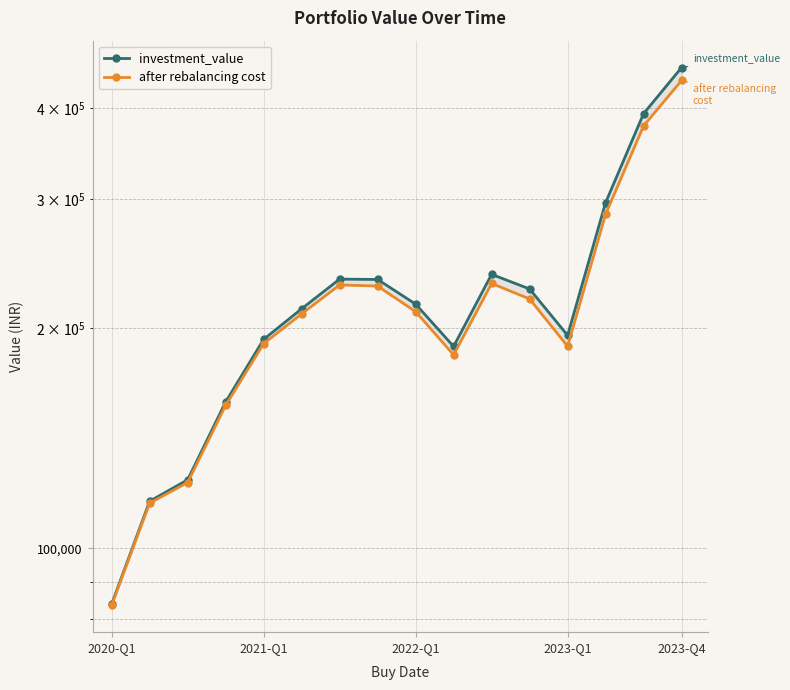

How many values in the investment_value series exceed 215682?

8